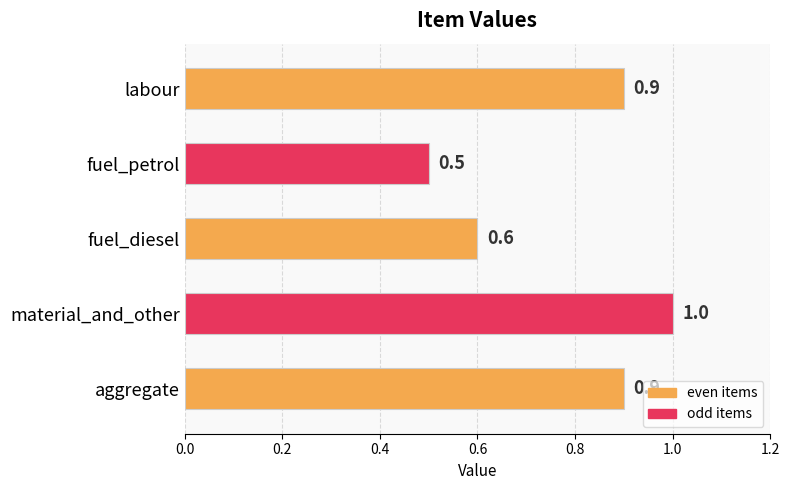

Is it true that the value at labour is 0.5?

False